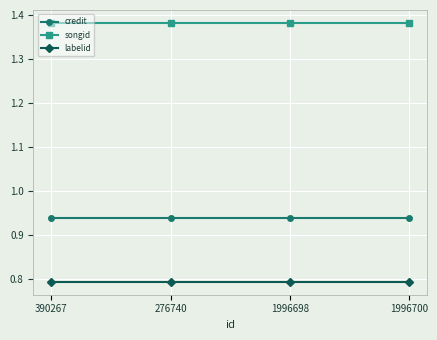

What is the spread (max minus min) of values at 1996700?

0.6